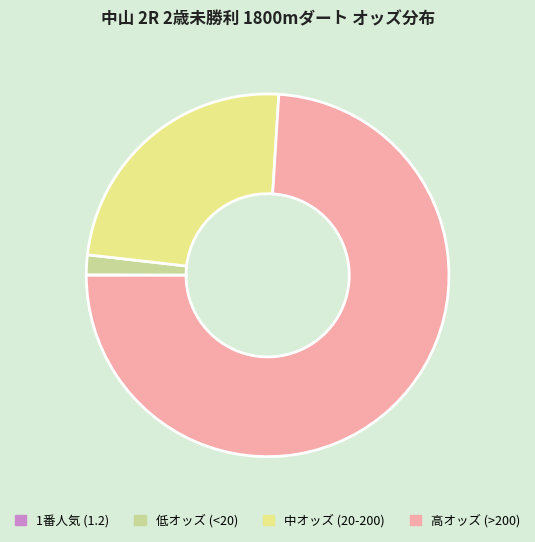

What is the majority slice?

高オッズ (>200)